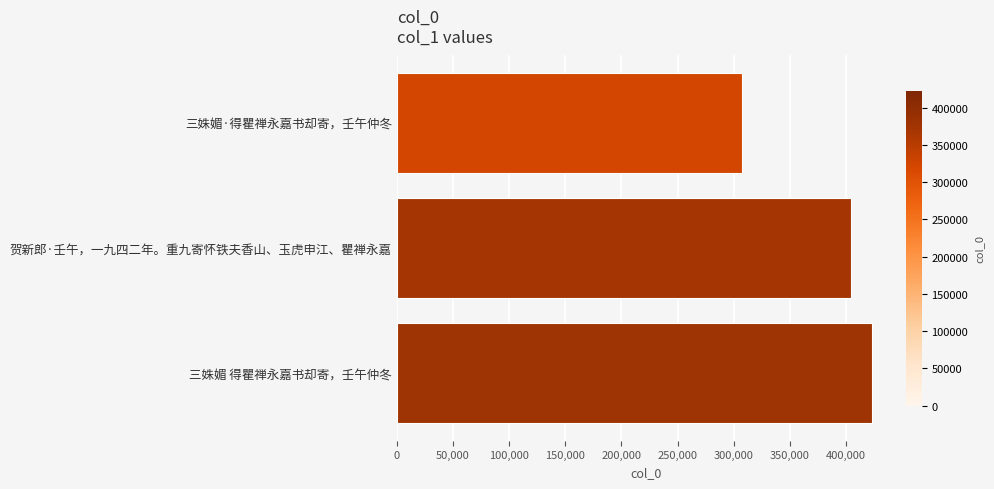

True or false: the data shows 423122 at 三姝媚 得瞿禅永嘉书却寄，壬午仲冬.

True